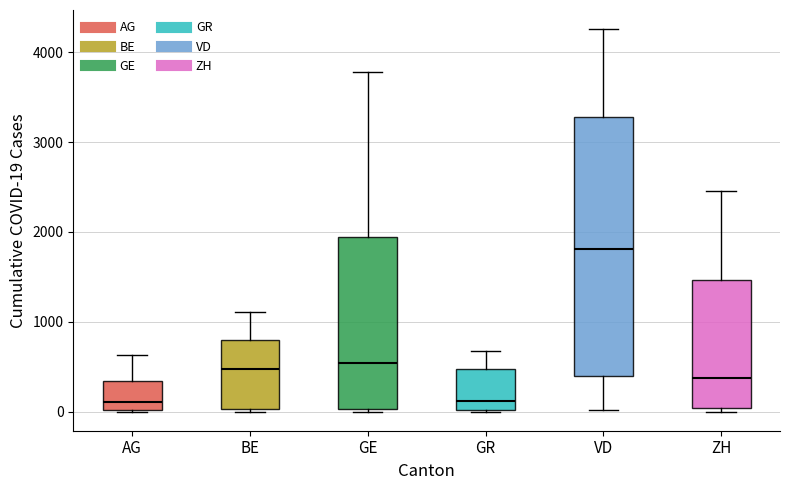

Reading left to right, read every box against the y-axis: the position of its median line, the range the box covers, and the ends of its whiskers. The values are not printed on the chart, so give them approximately, as read against the axis.

AG: median 100, box 0 to 300, whiskers 0 to 600
BE: median 500, box 0 to 800, whiskers 0 (just below the box's lower edge) to 1100
GE: median 500, box 0 to 1900, whiskers 0 (just below the box's lower edge) to 3800
GR: median 100, box 0 to 500, whiskers 0 to 700
VD: median 1800, box 400 to 3300, whiskers 0 to 4300
ZH: median 400, box 0 to 1500, whiskers 0 (just below the box's lower edge) to 2500